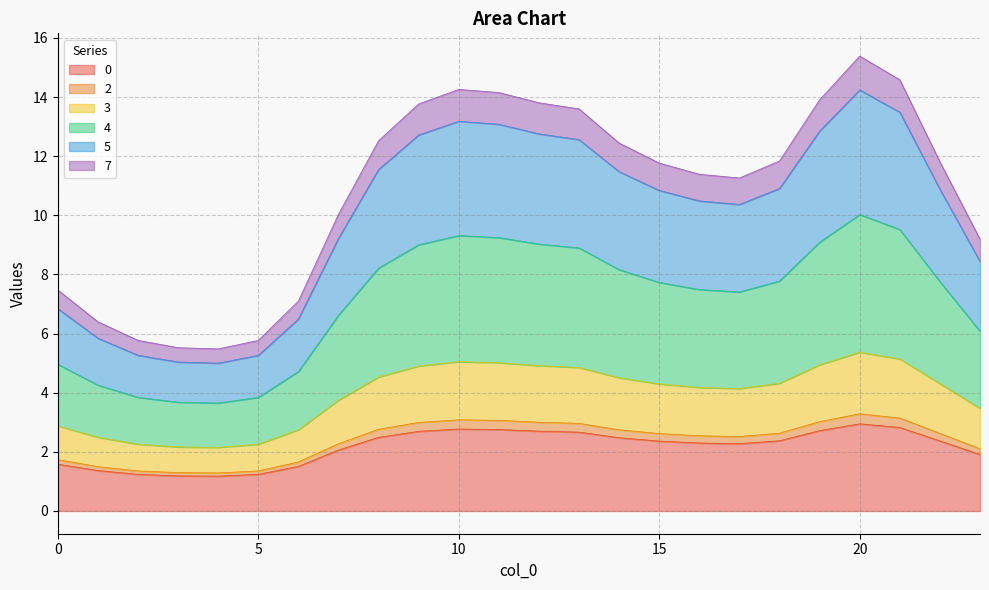

What is the maximum value for 3?

5.4